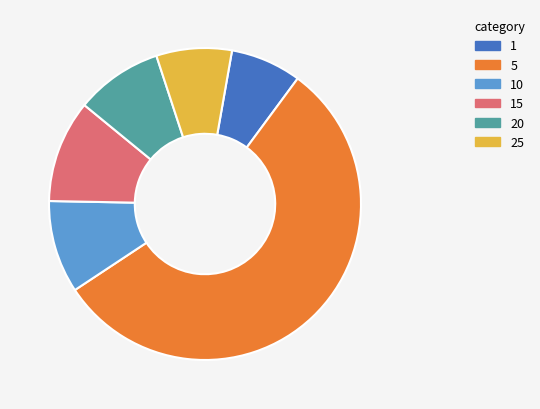

Between 5 and 1, which is larger?

5